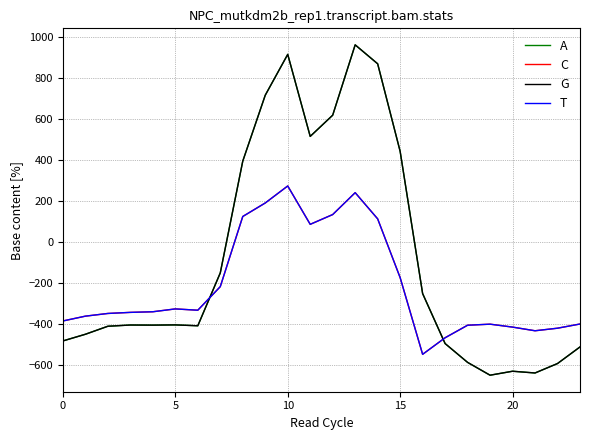

Between which two adjacent categories do G and T first intersect?

6 and 7